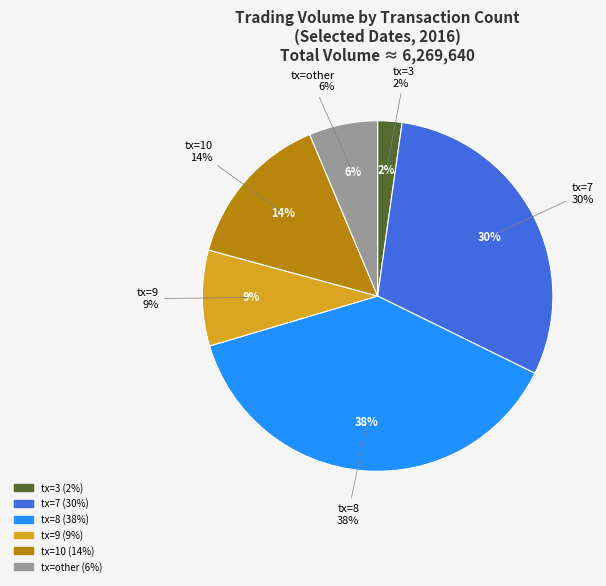

Which slice is the largest?

8